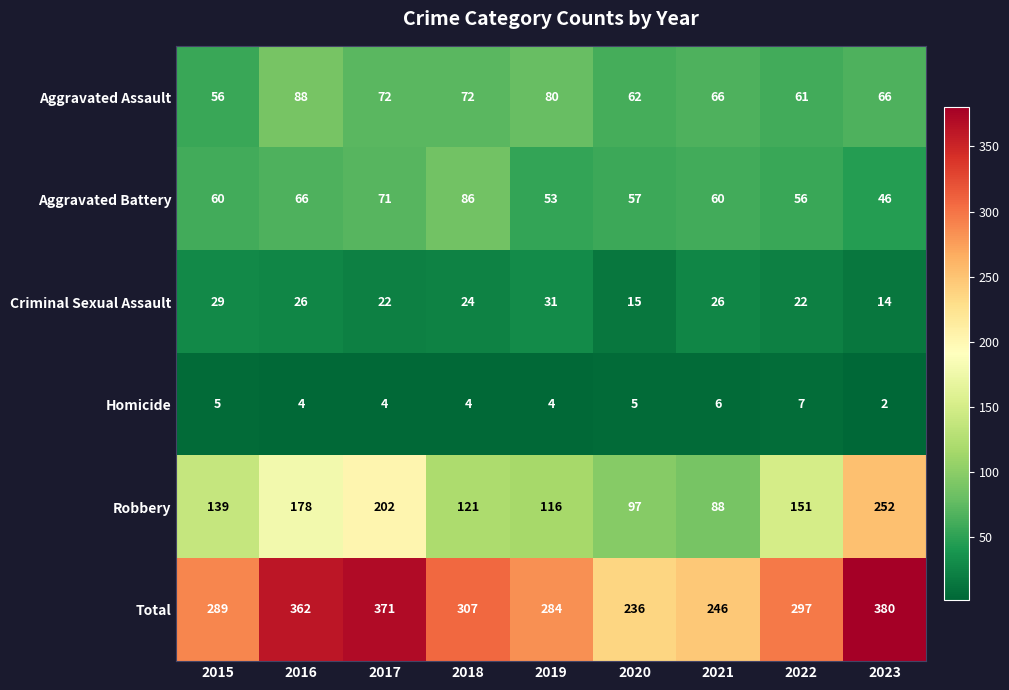

Where does the Criminal Sexual Assault series first go above 24?

2015